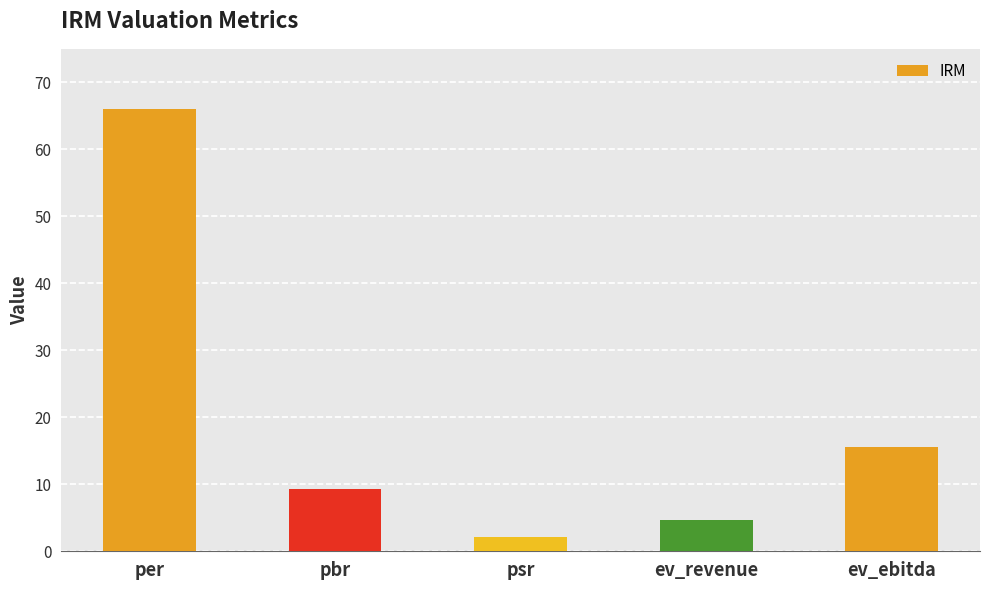

What is the sum of the values at ev_revenue and pbr?

14.1